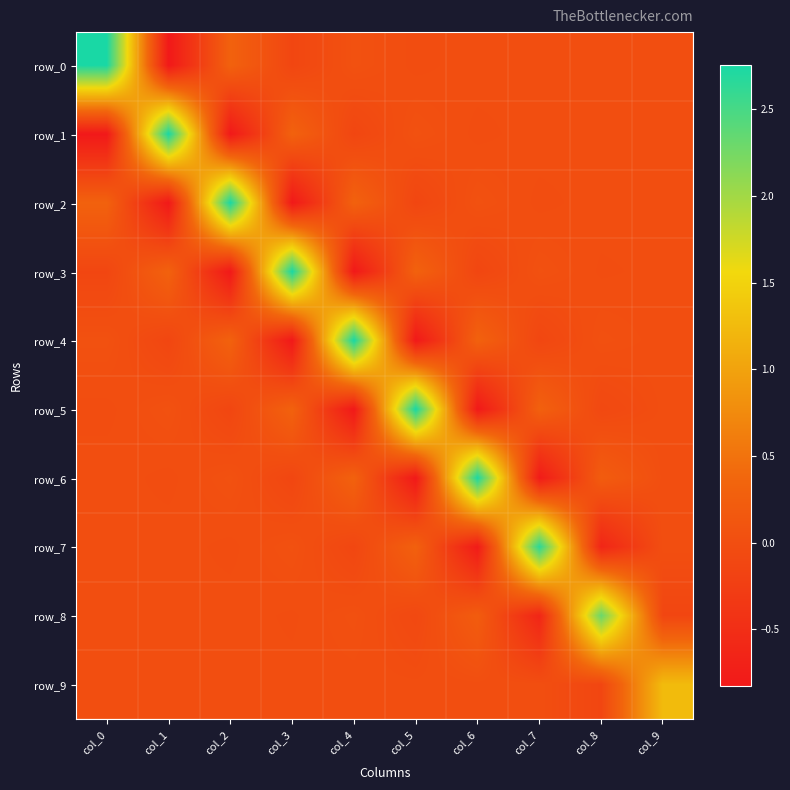

What is the difference between the second highest and second lowest values in the row_5 series?

1.1